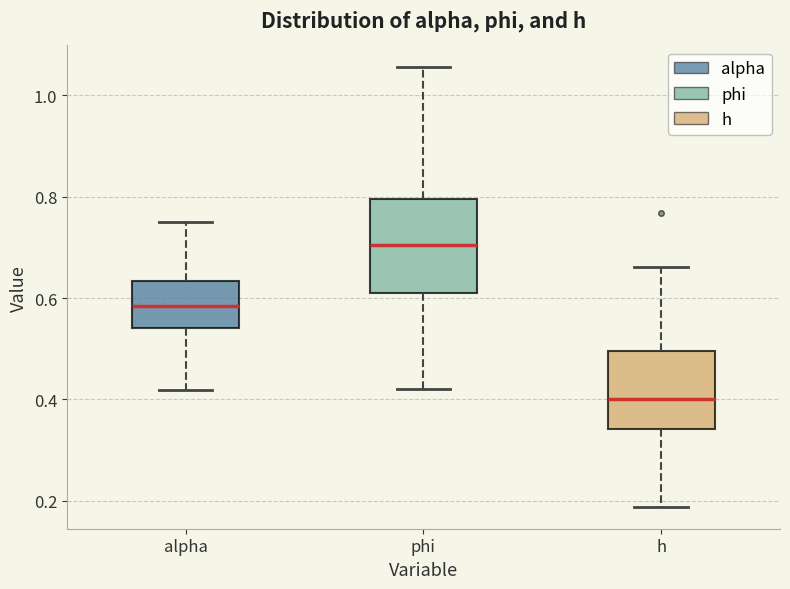

Reading left to right, read every box against the y-axis: the position of its median line, the range the box covers, and the ends of its whiskers. The values are not printed on the chart, so give them approximately, as read against the axis.

alpha: median 0.58, box 0.54 to 0.64, whiskers 0.42 to 0.74
phi: median 0.70, box 0.62 to 0.80, whiskers 0.42 to 1.06
h: median 0.40, box 0.34 to 0.50, whiskers 0.18 to 0.66